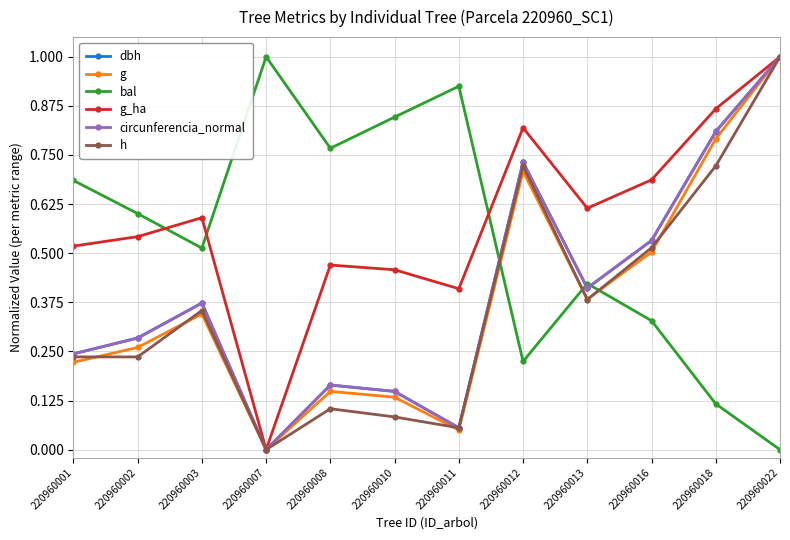

Is it true that dbh equals 0.2 at 220960012?

False